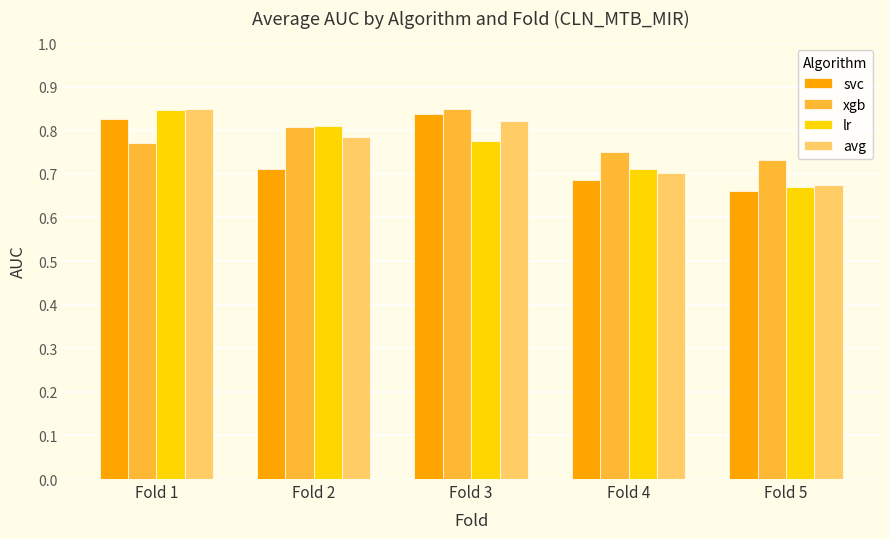

Between Fold 2 and Fold 4, which series saw the biggest shift?

lr